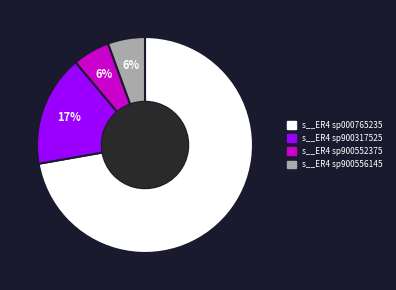

Is there a majority slice in this chart?

Yes